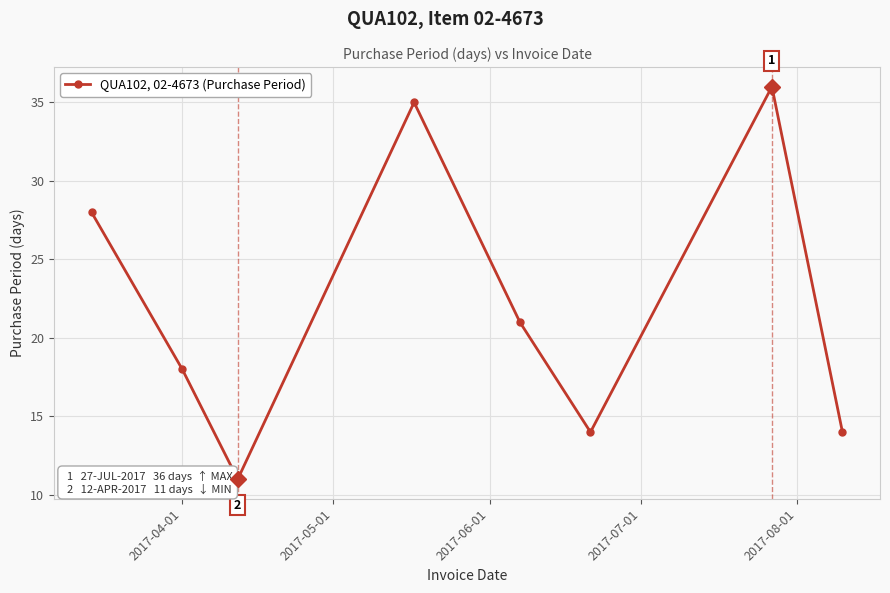

What is the value of the 1st point from the left?

28